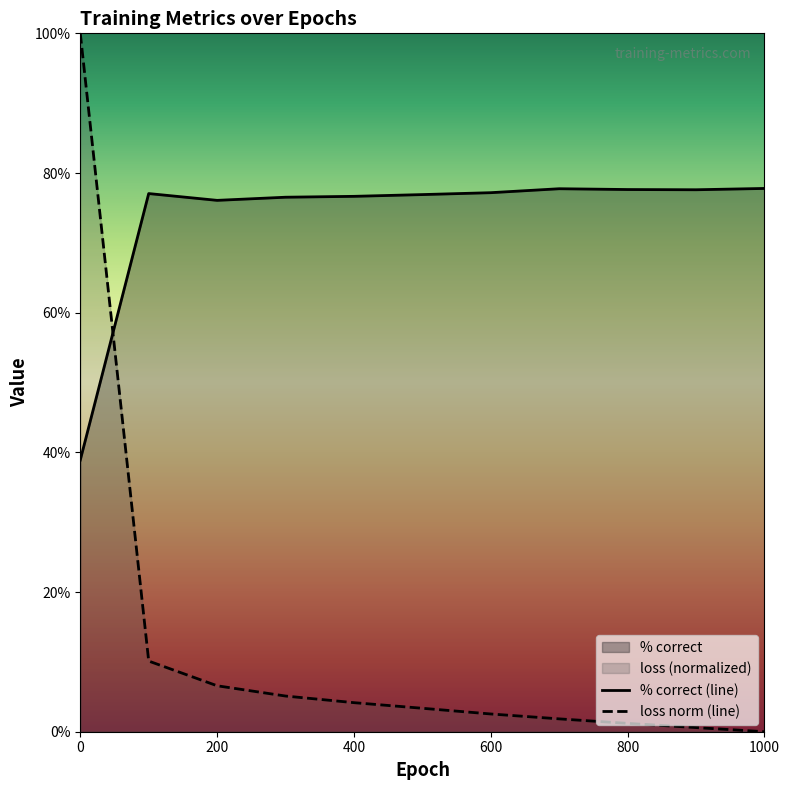

List the series in order of their peak value, highest first.

loss norm (line), % correct (line)